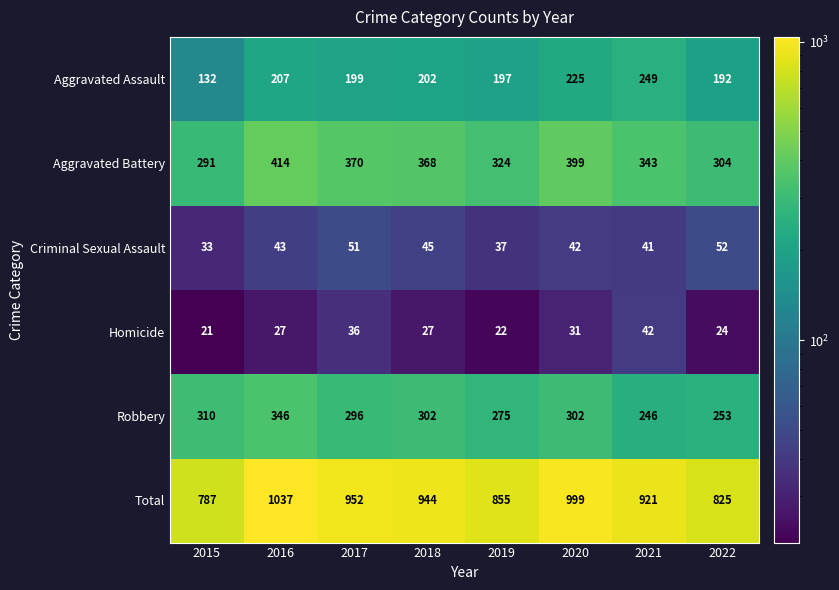

What is the difference between the highest and lowest values at 2021?

880